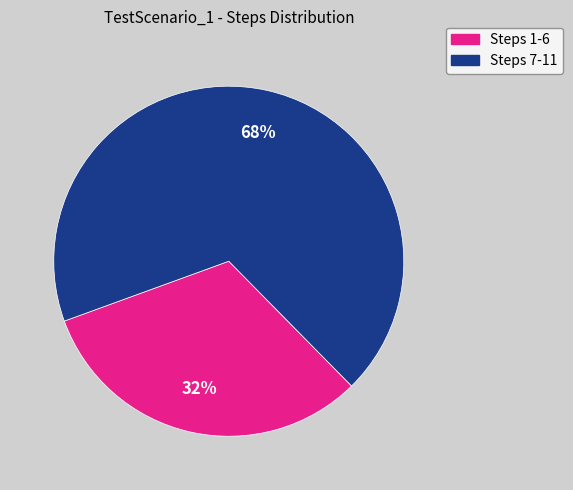

To the nearest percent, what is the average slice percentage?

50%